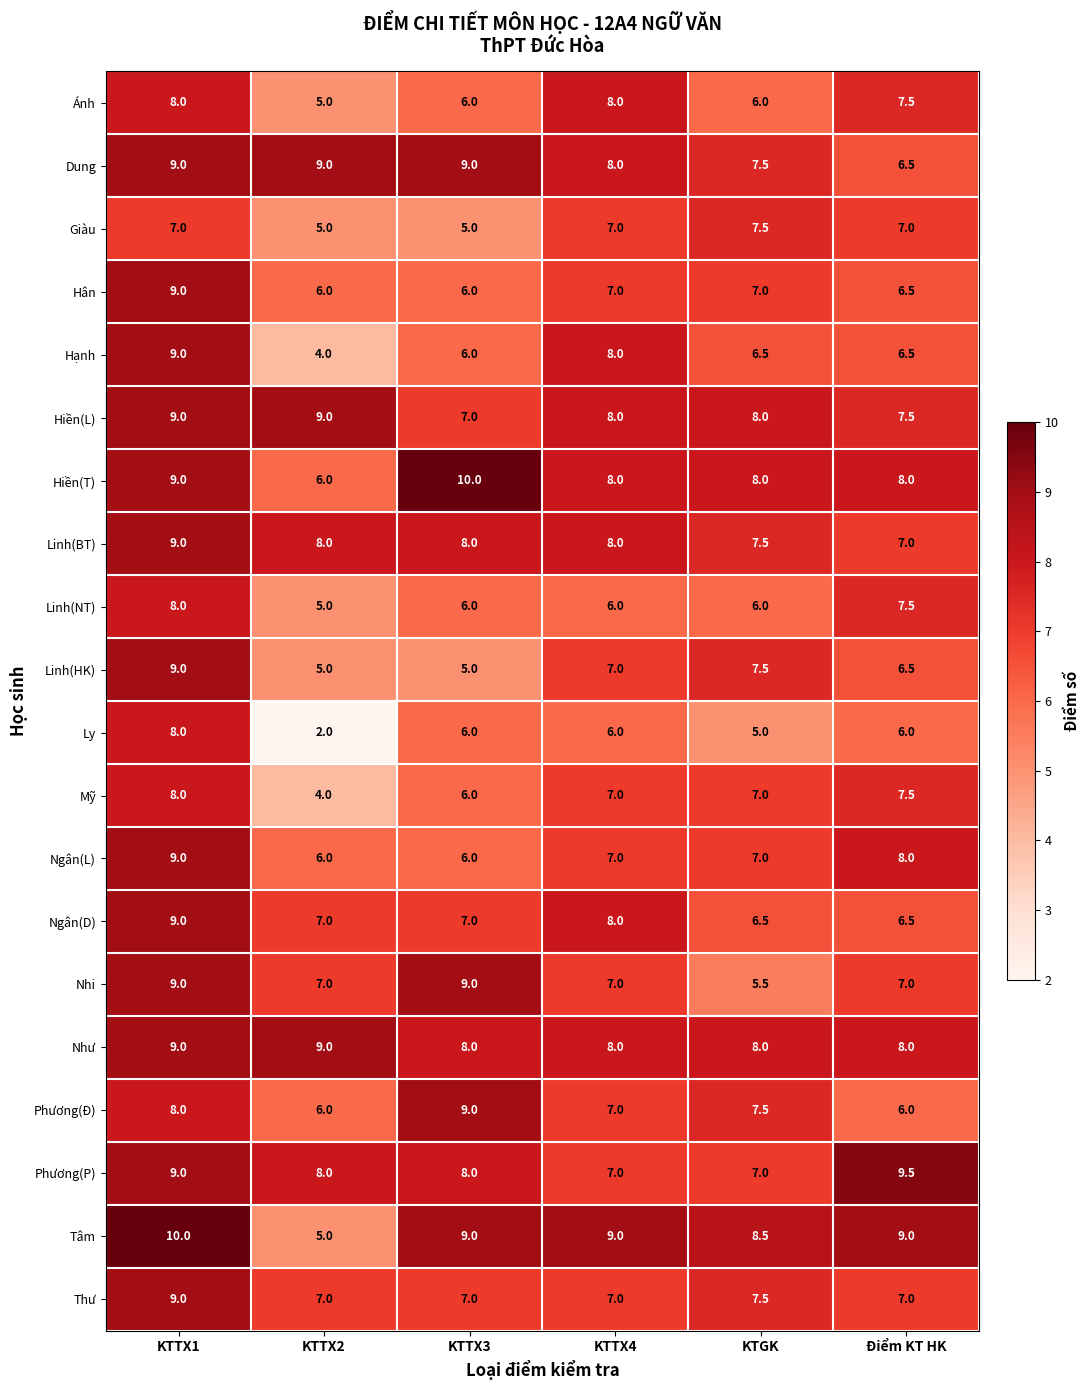

Count the Giàu values in the range 5 to 7.

5